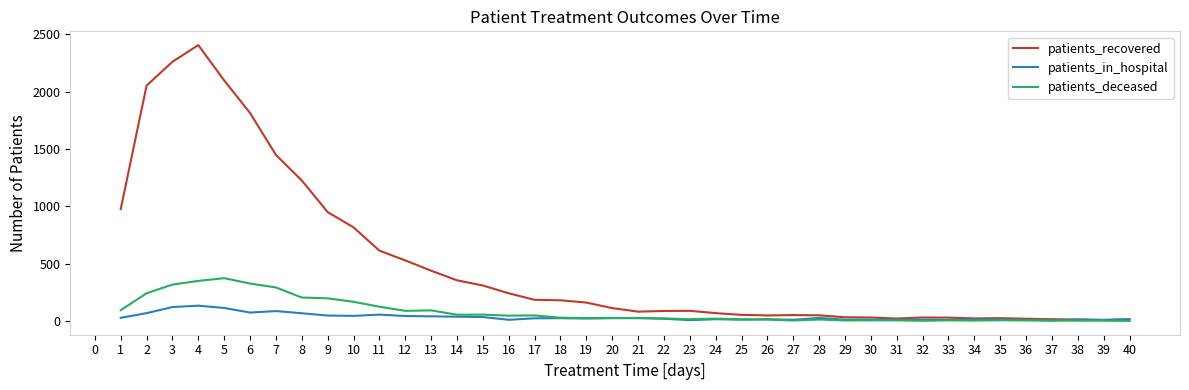

List the series in order of their peak value, lowest first.

patients_in_hospital, patients_deceased, patients_recovered